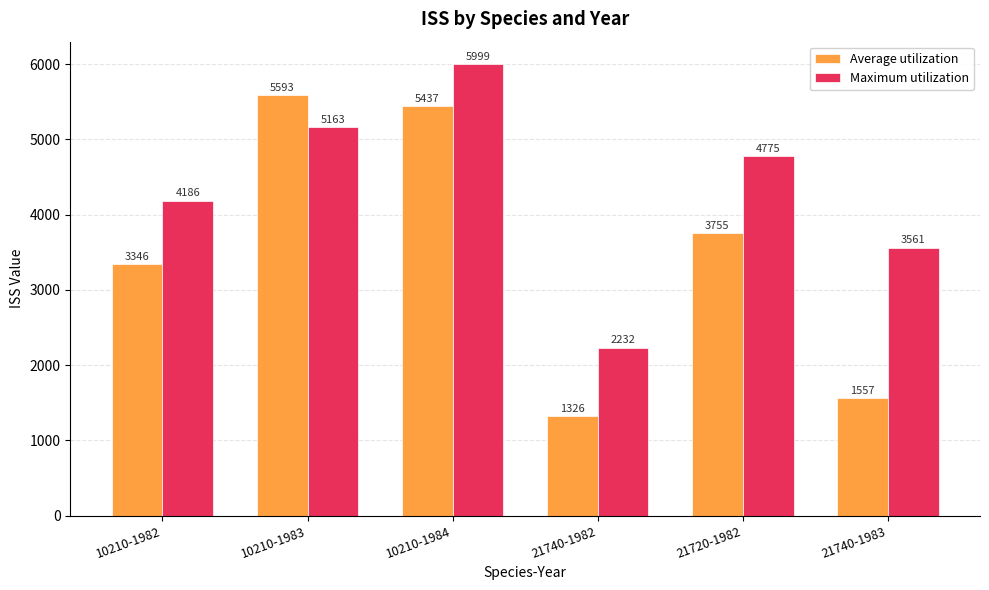

Which category has the lowest value in the Average utilization series?

21740-1982